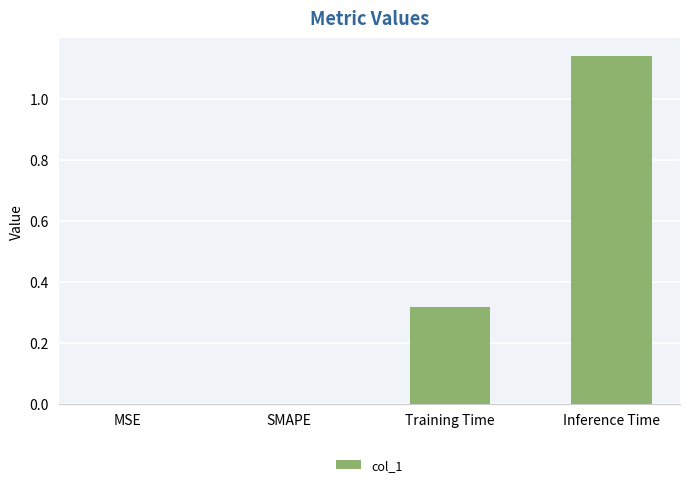

Between Training Time and Inference Time, which is larger?

Inference Time